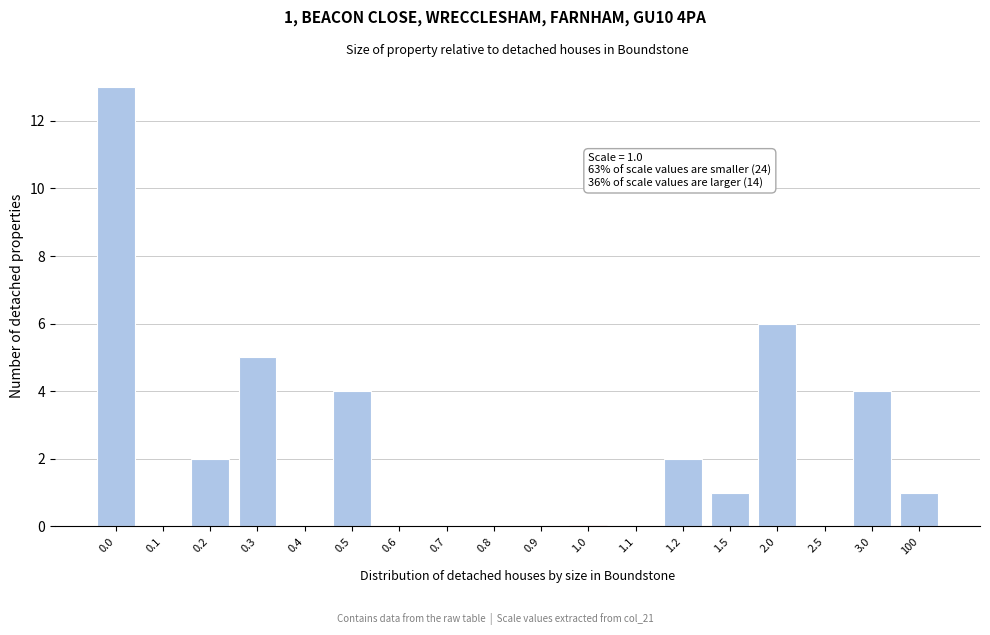

Reading left to right, transcribe all the data shown in this chart.

0.0=13	0.1=0	0.2=2	0.3=5	0.4=0	0.5=4	0.6=0	0.7=0	0.8=0	0.9=0	1.0=0	1.1=0	1.2=2	1.5=1	2.0=6	2.5=0	3.0=4	100=1